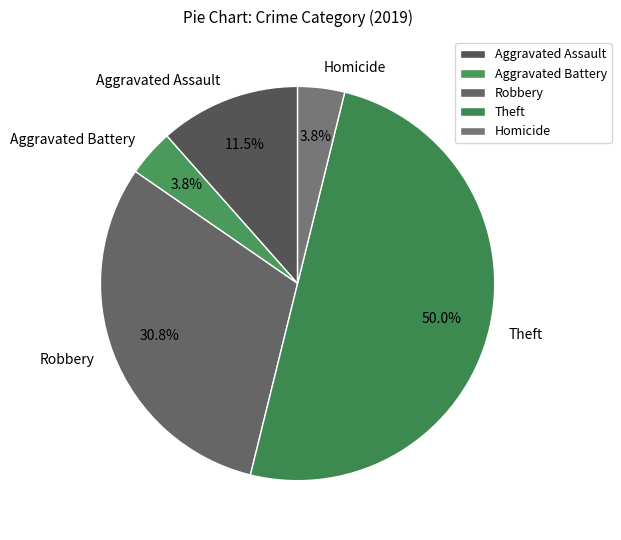

Is Robbery the majority of the pie?

No